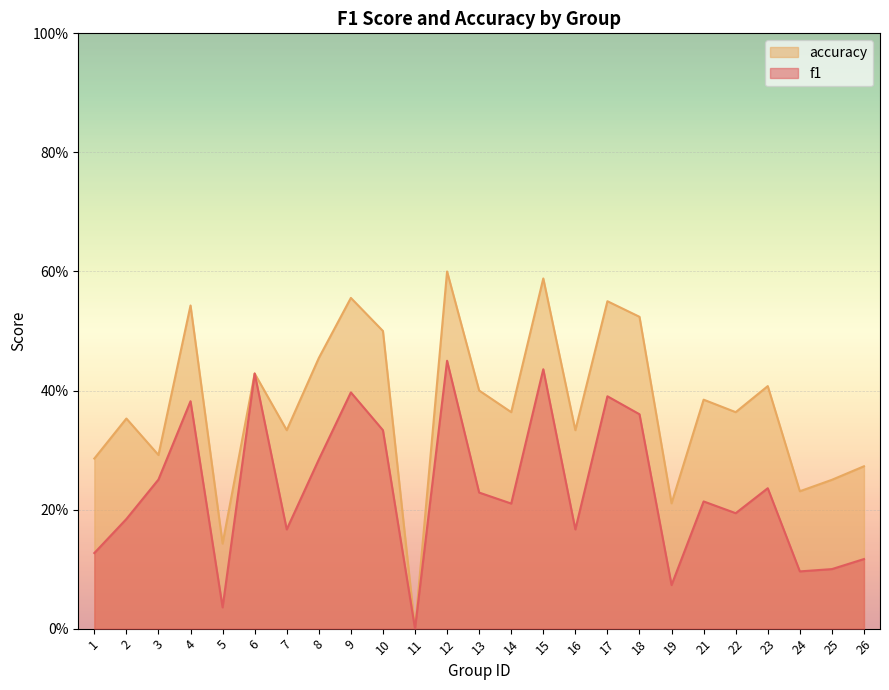

Is it true that accuracy equals 0.4 at 22?

True